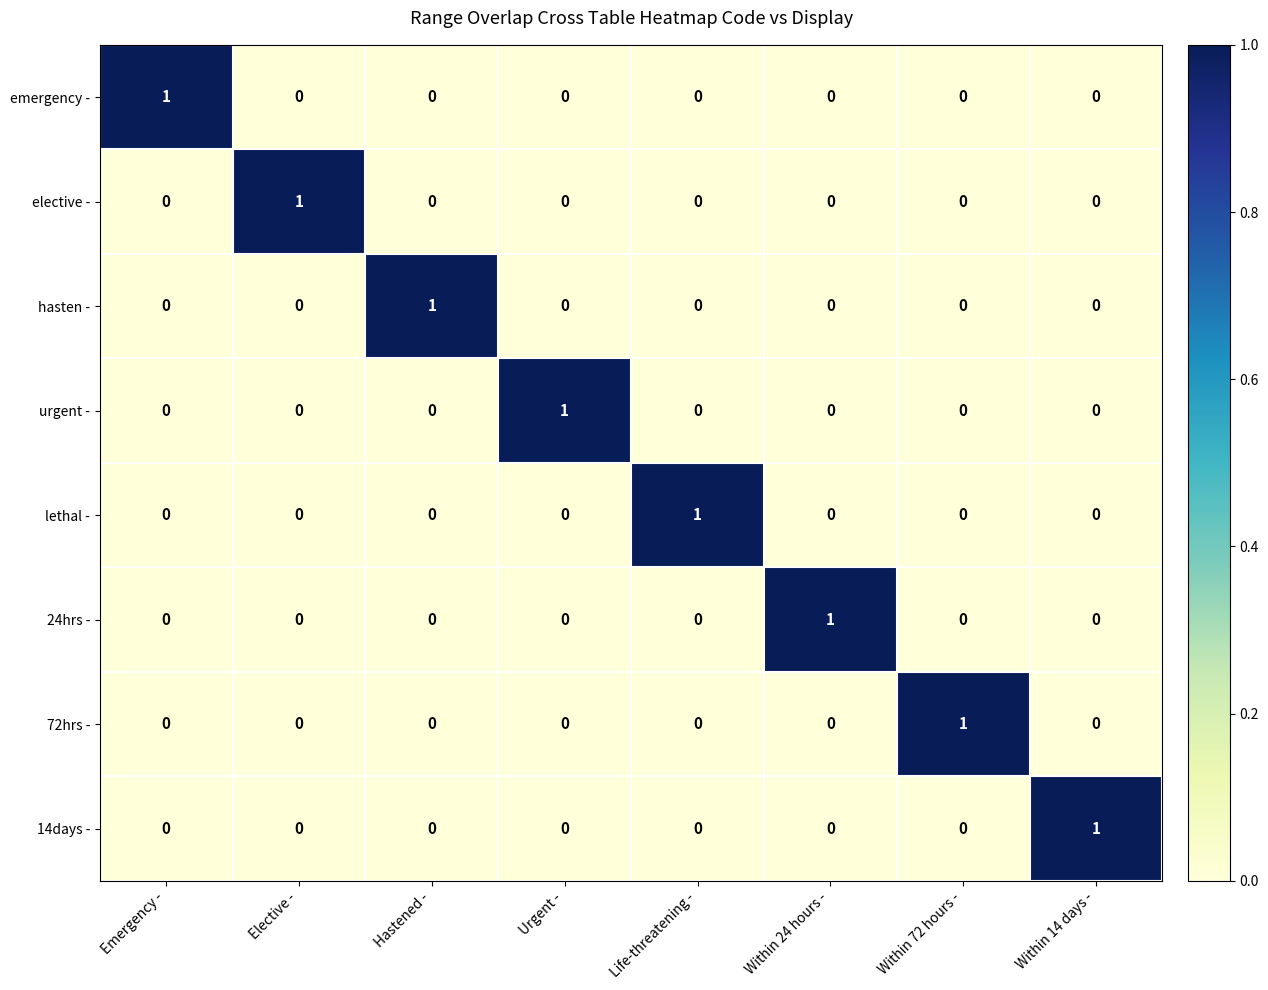

The value of urgent - at Elective - is 0. True or false?

True